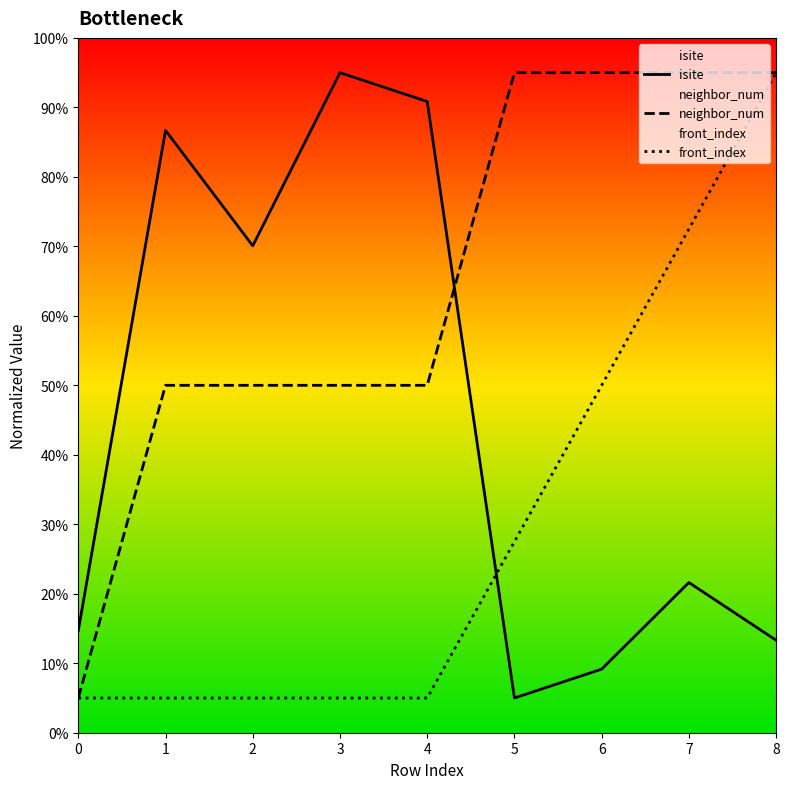

Rank the series by their maximum value, from lowest to highest.

isite, neighbor_num, front_index